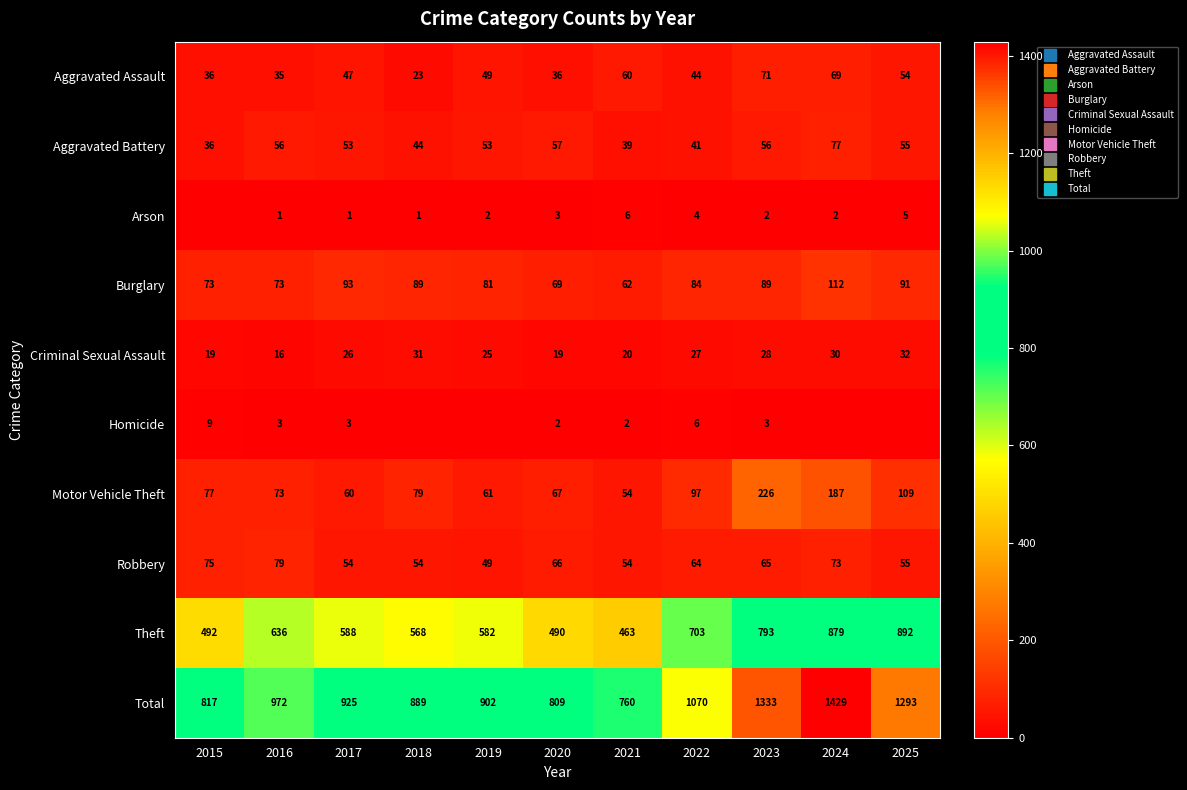

At how many categories does at least one series exceed 1297?

2